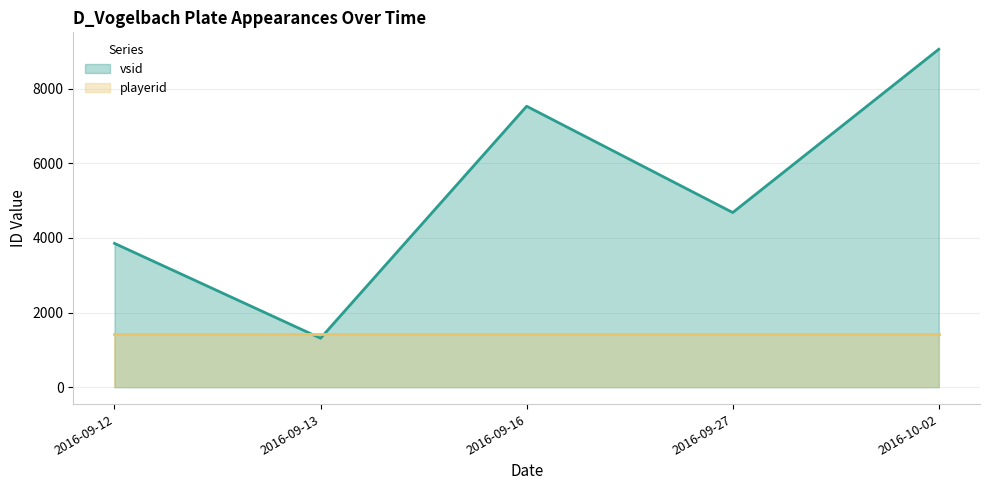

What is the spread (max minus min) of values at 2016-10-02?

7646.0